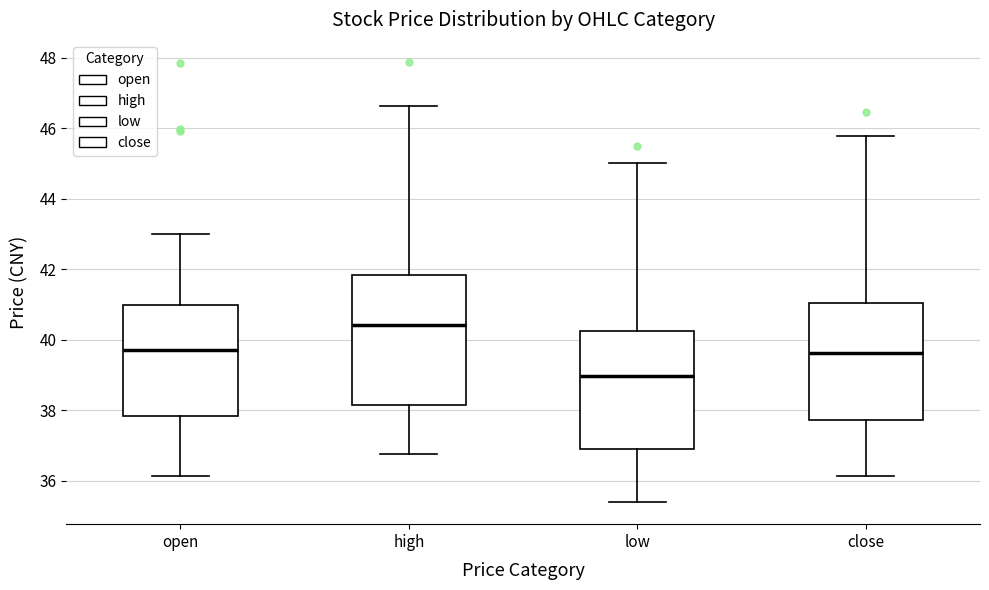

Which box has the lowest median line?

low